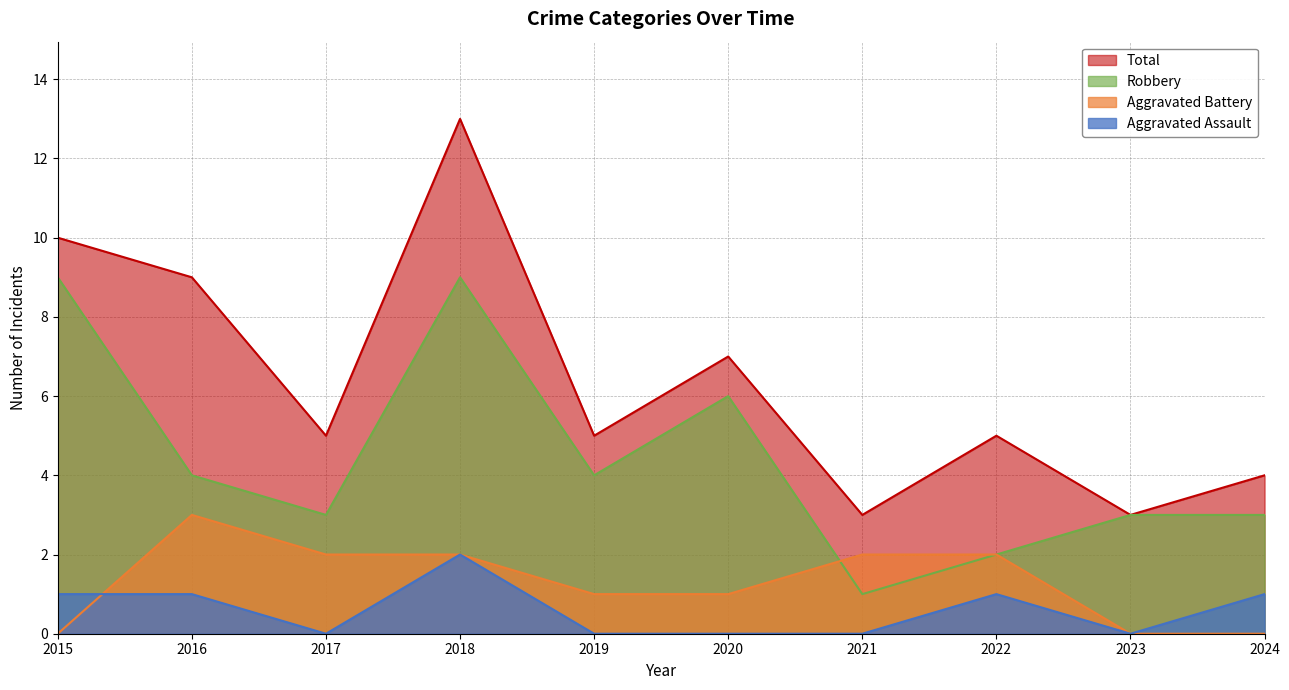

True or false: Total and Robbery intersect in this chart.

False